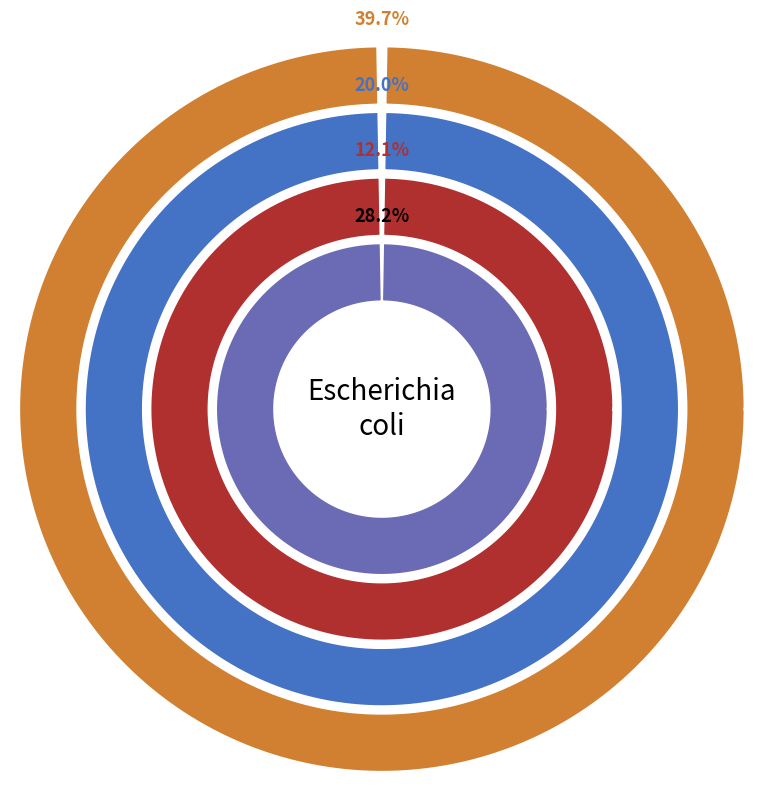

Rank the series by their average value, from lowest to highest.

col_3, col_4, col_2, col_5